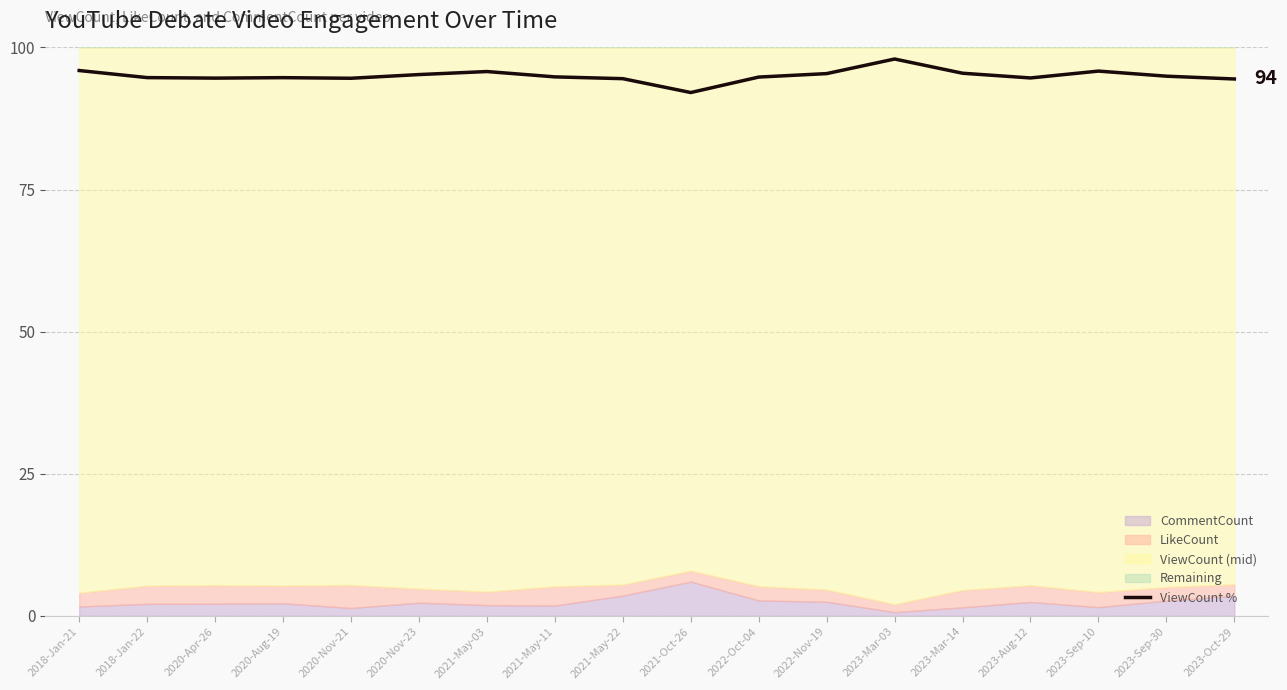

How many interior local valleys (lower than both neighbors) does the data have?

4